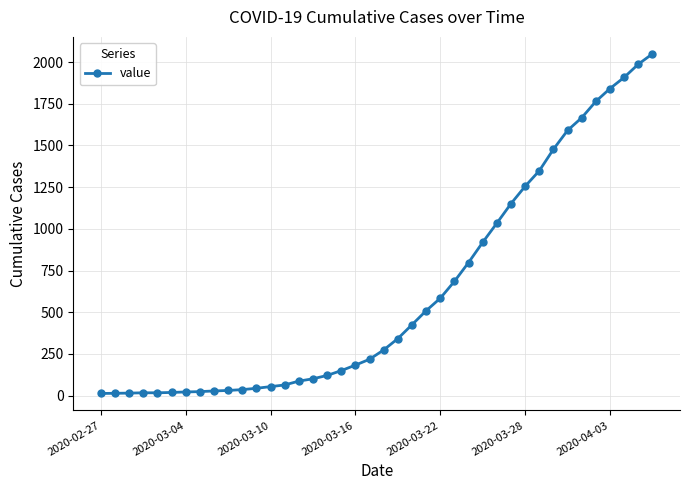

What is the difference between the second highest and second lowest values?

1973